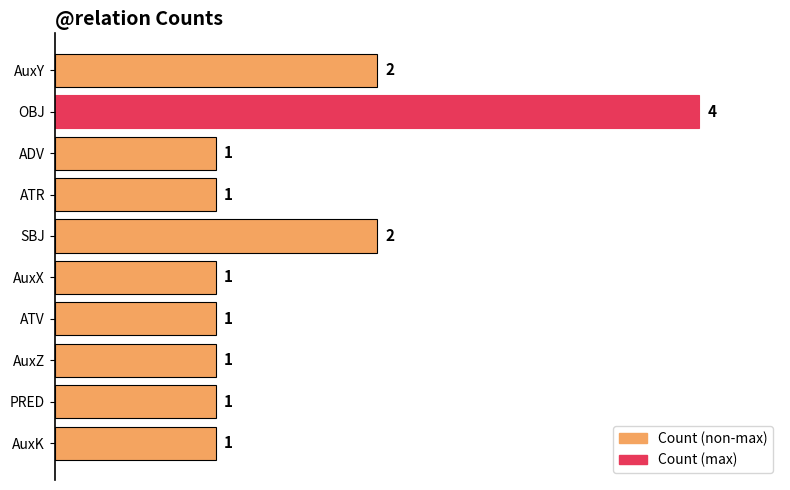

True or false: the data shows 2 at SBJ.

True